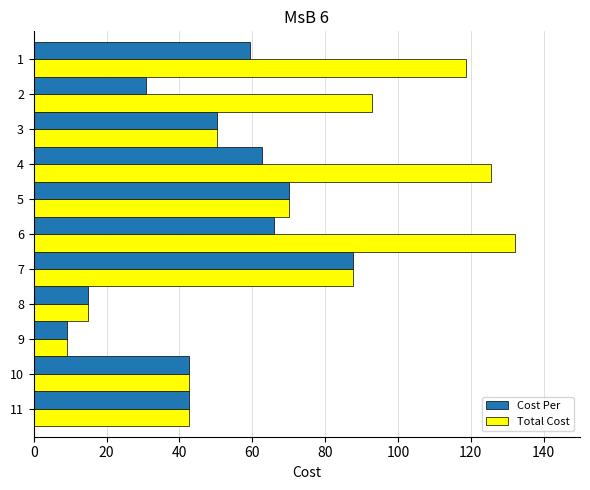

Rank the series by their maximum value, from highest to lowest.

Total Cost, Cost Per